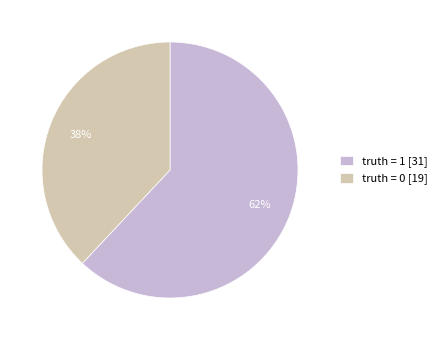

Which has a higher value, truth = 1 [31] or truth = 0 [19]?

truth = 1 [31]